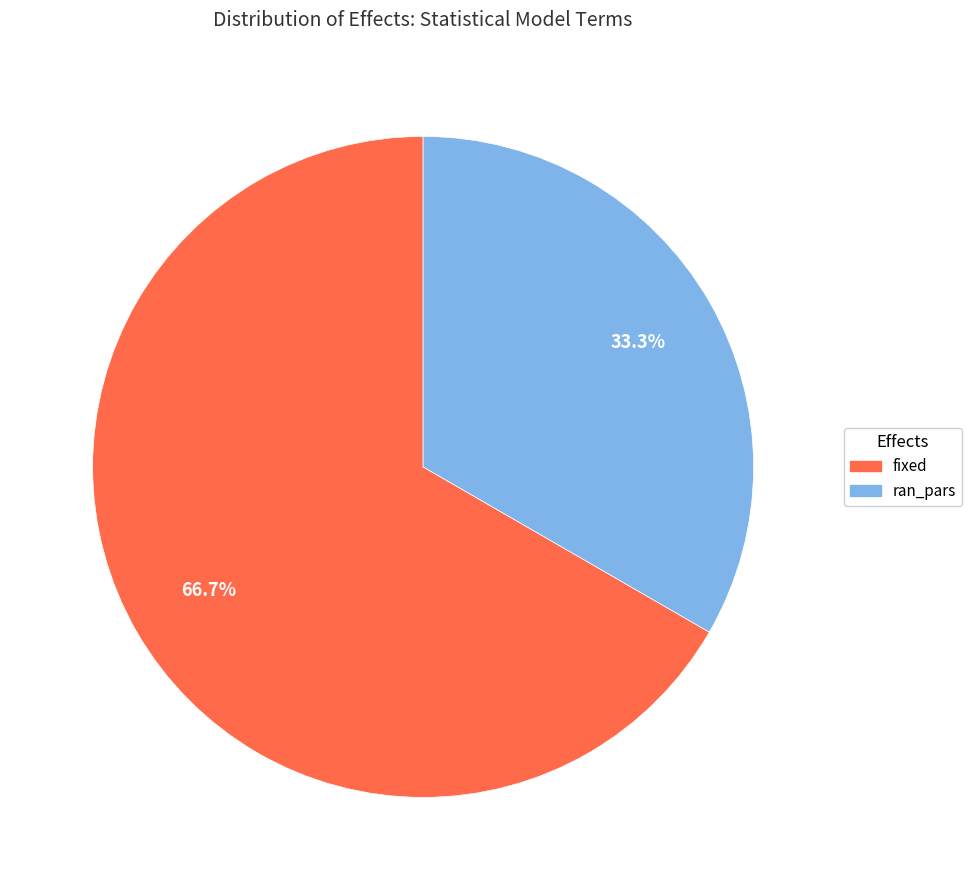

Rank the categories by value from lowest to highest.

ran_pars, fixed